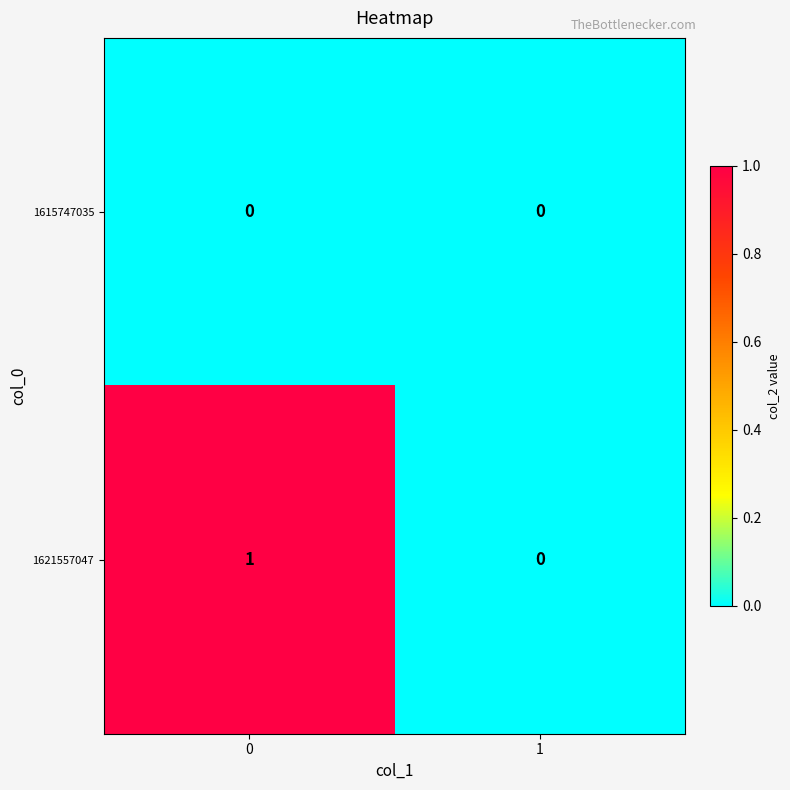

What is the total value across all series at 0?

1